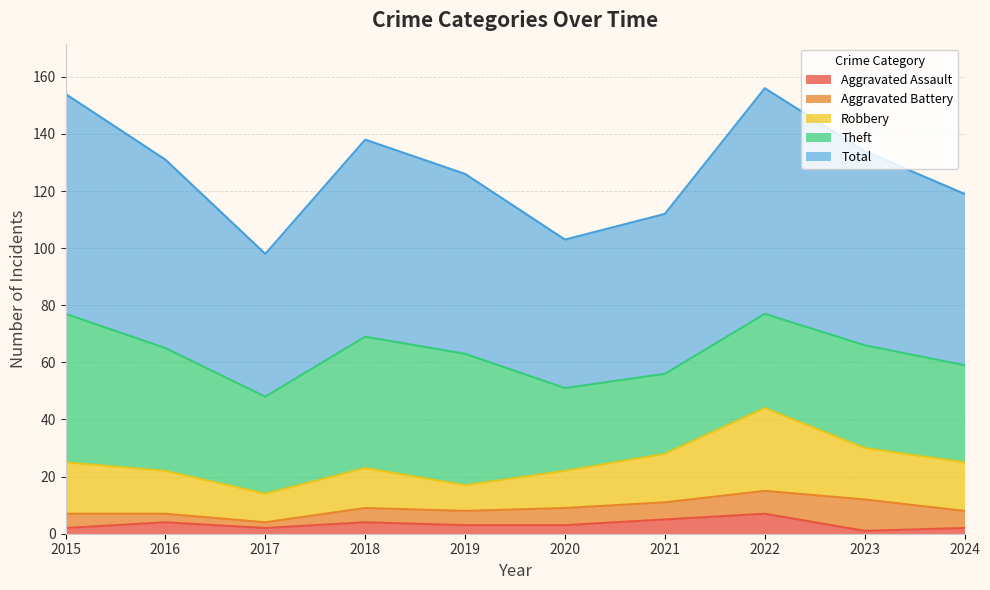

Reading left to right, list all the values displayed in this chart.

Aggravated Assault: 2015=2	2016=4	2017=2	2018=4	2019=3	2020=3	2021=5	2022=7	2023=1	2024=2
Aggravated Battery: 2015=5	2016=3	2017=2	2018=5	2019=5	2020=6	2021=6	2022=8	2023=11	2024=6
Robbery: 2015=18	2016=15	2017=10	2018=14	2019=9	2020=13	2021=17	2022=29	2023=18	2024=17
Theft: 2015=52	2016=43	2017=34	2018=46	2019=46	2020=29	2021=28	2022=33	2023=36	2024=34
Total: 2015=77	2016=66	2017=50	2018=69	2019=63	2020=52	2021=56	2022=79	2023=68	2024=60